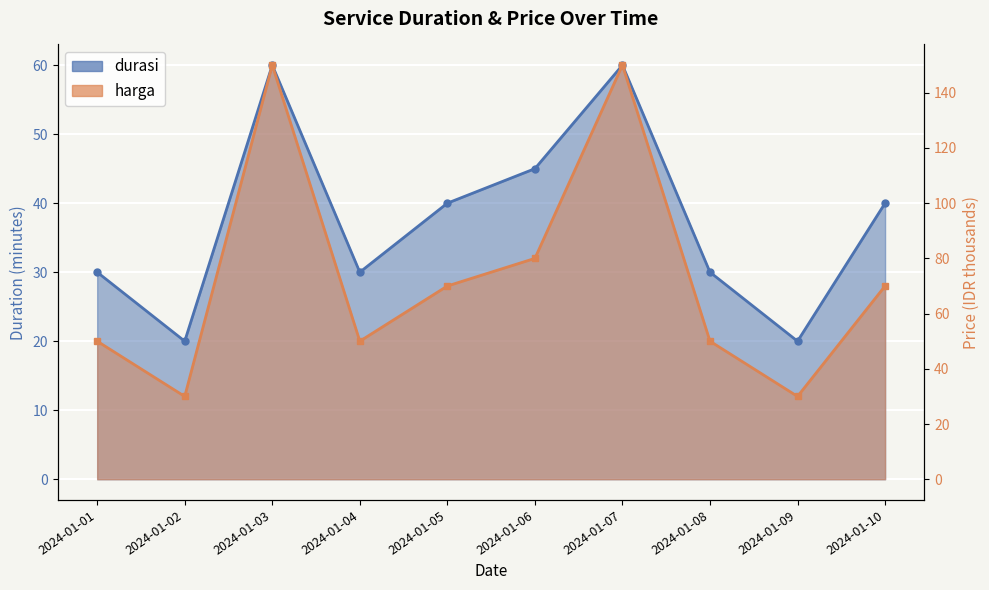

What is the difference between the durasi values at 2024-01-07 and 2024-01-01?

30